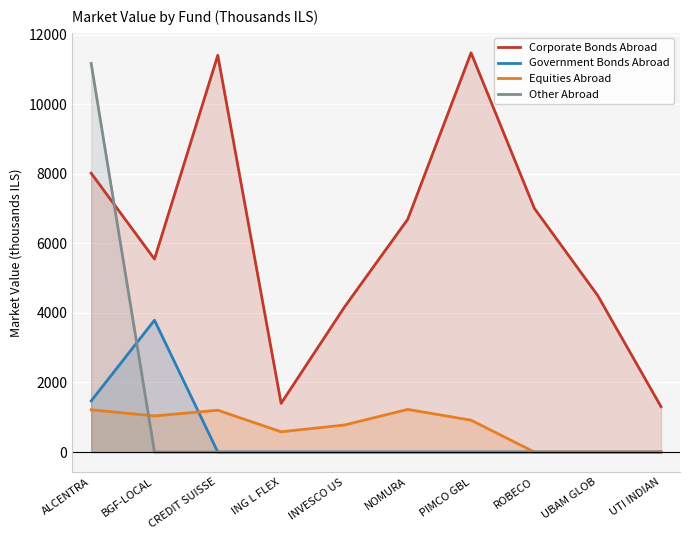

Is the value of Equities Abroad at UTI INDIAN greater than the value of Government Bonds Abroad at ING L FLEX?

No